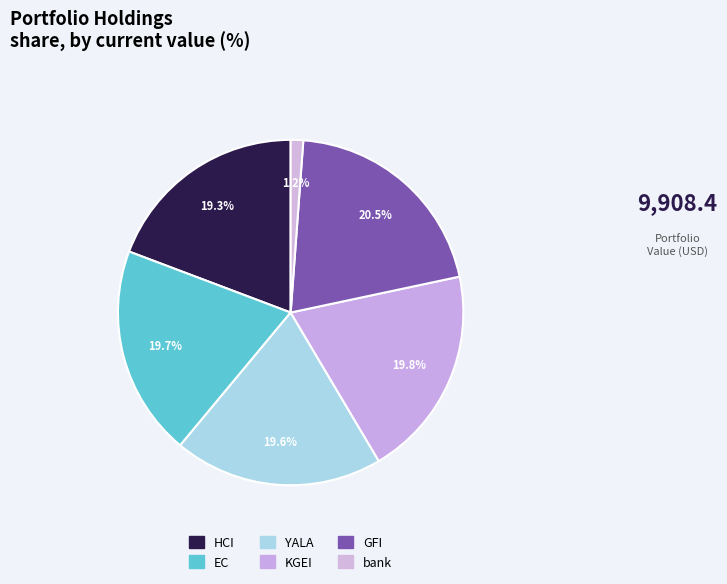

To the nearest percent, what percentage of the pie is HCI?

19%